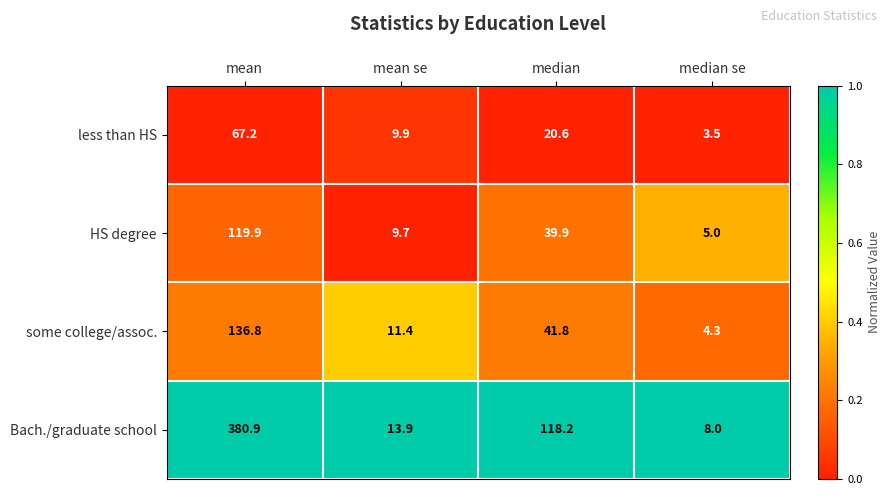

Read the HS degree value at median se.

5.0